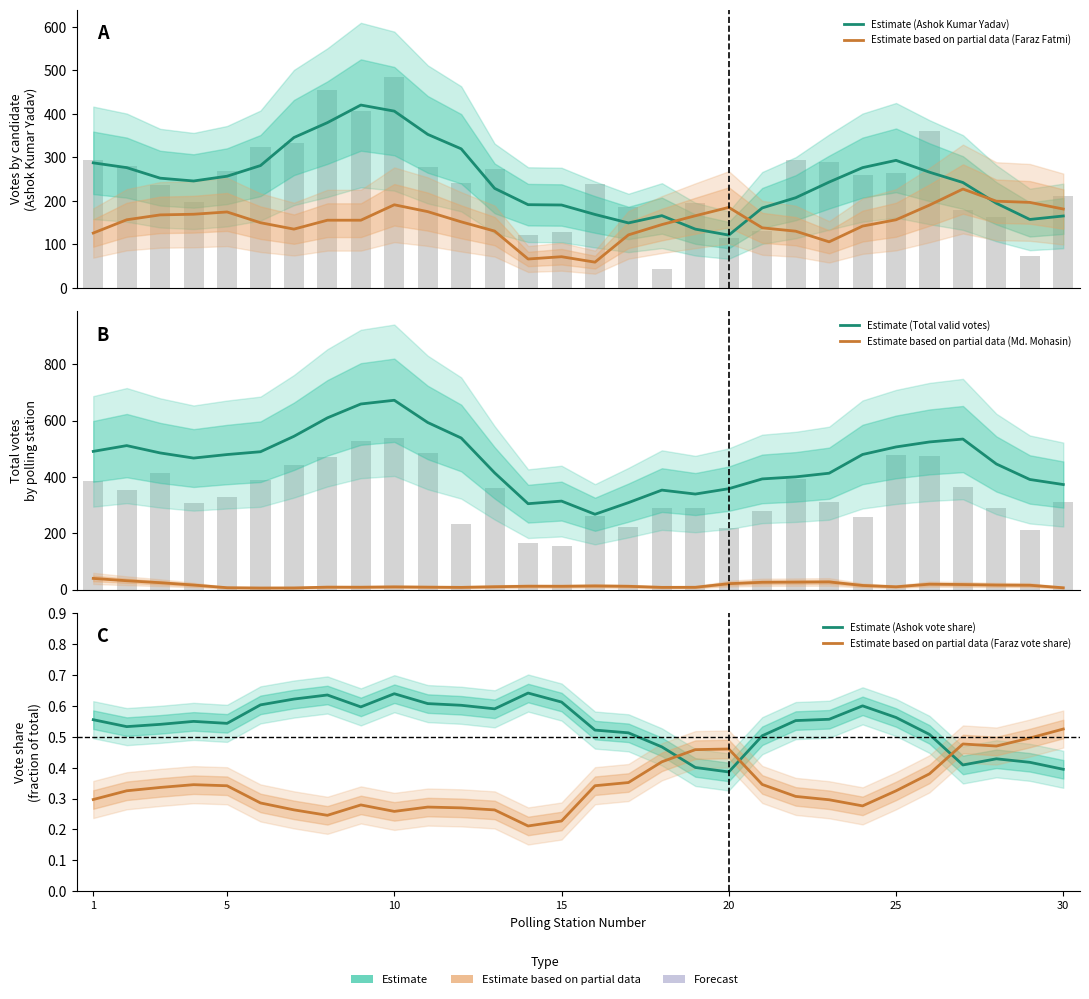

Count the Estimate (Ashok vote share) values in the range 0 to 1.

30